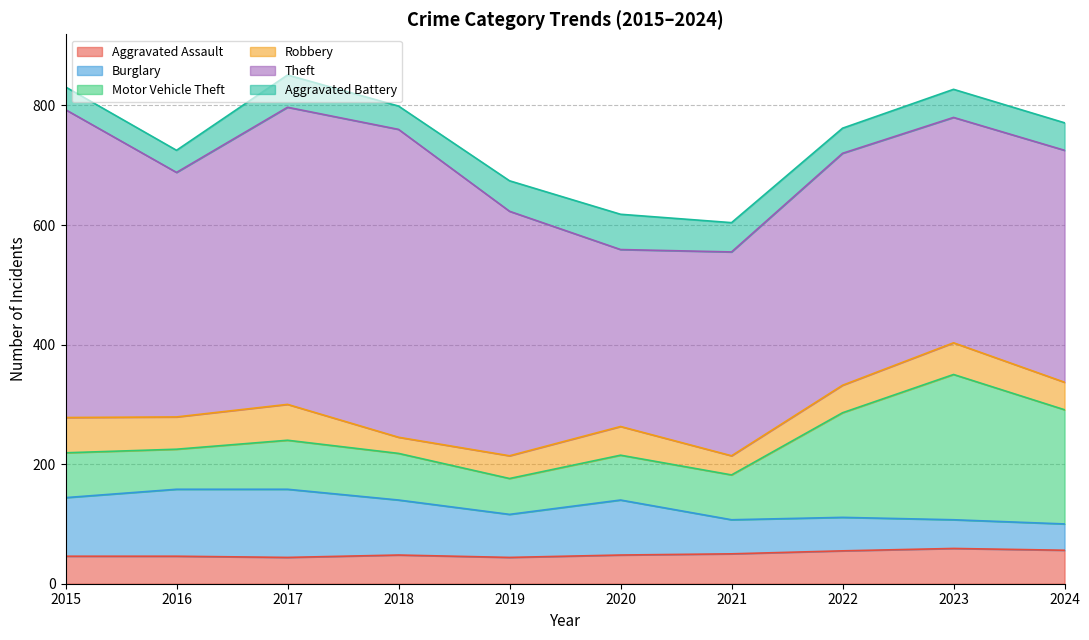

What is the difference between the highest and lowest values at 2016?

372